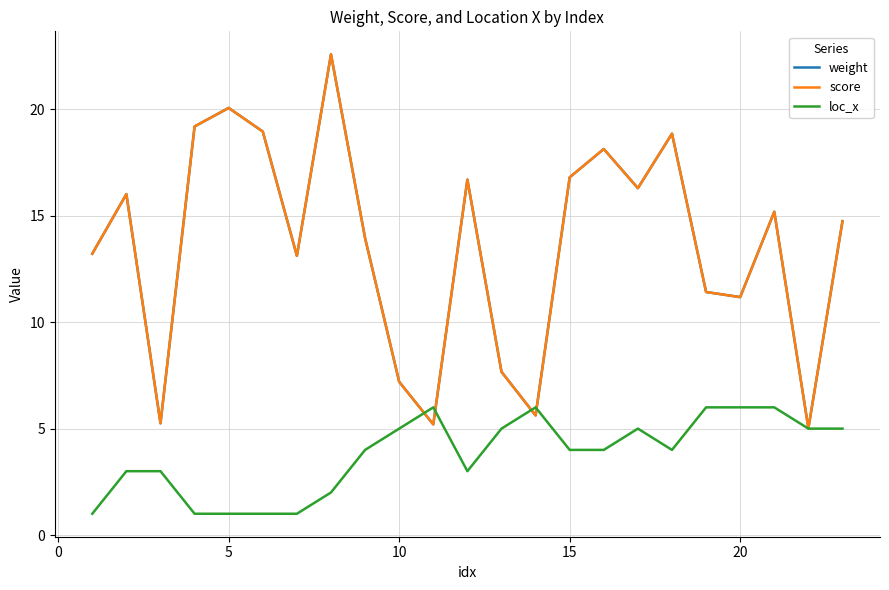

Is this an area chart (filled region under the line)?

No